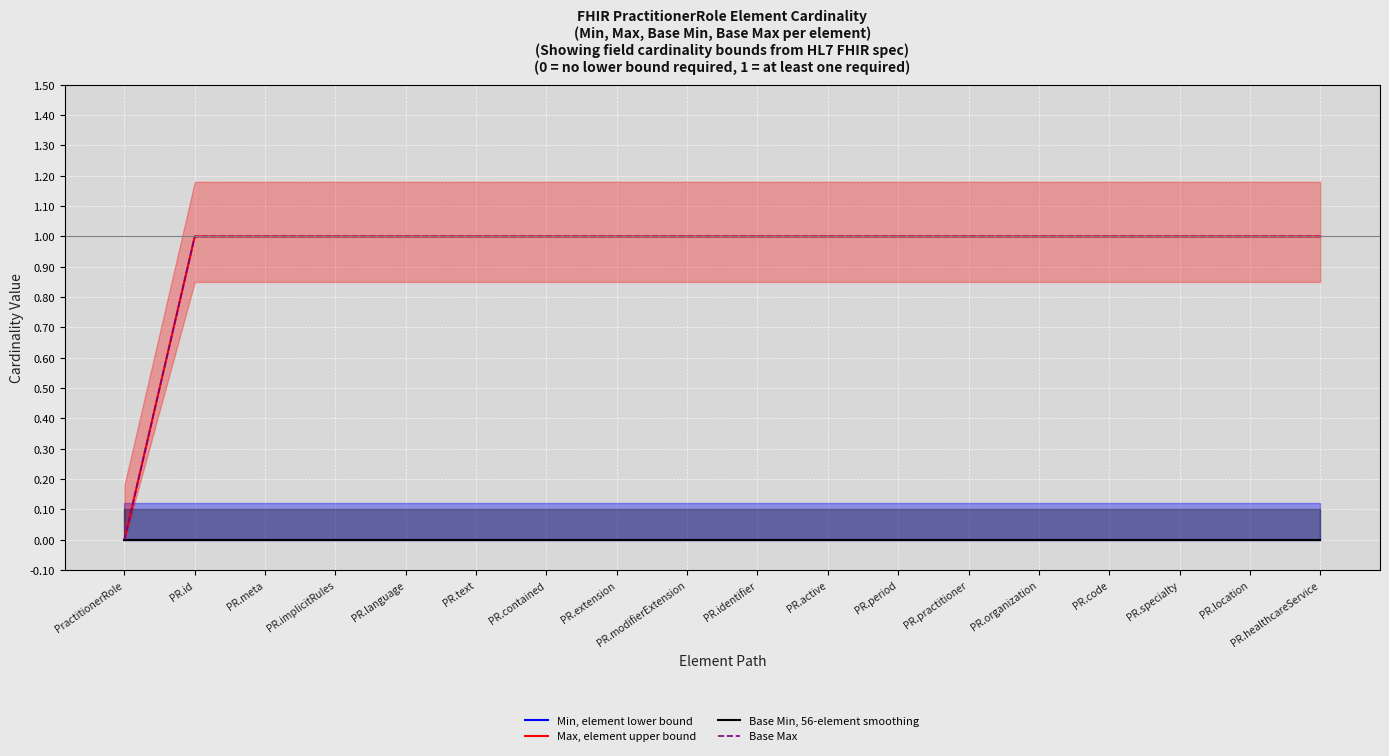

At how many categories does at least one series exceed 0?

17